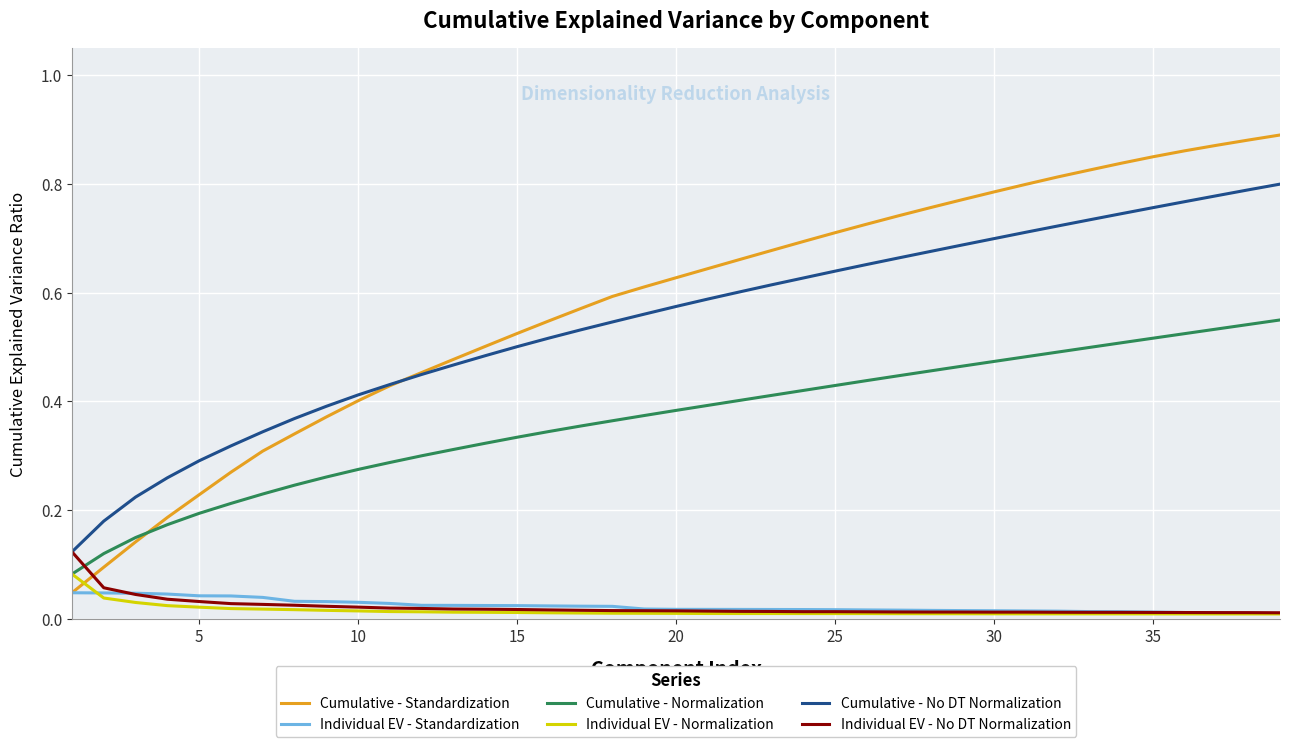

True or false: Cumulative - Normalization and Cumulative - No DT Normalization cross at least once.

False